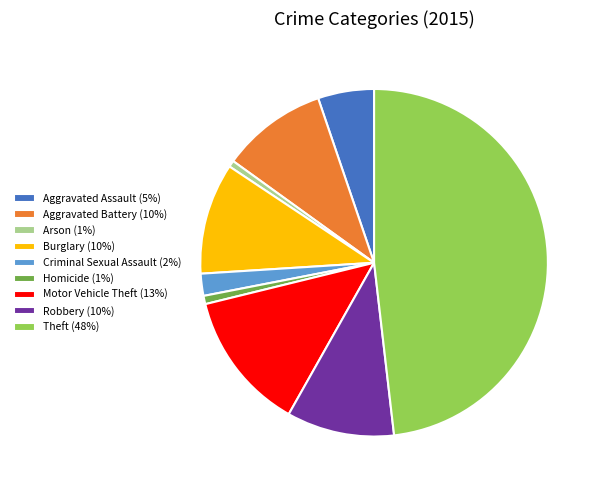

Is Motor Vehicle Theft the majority of the pie?

No